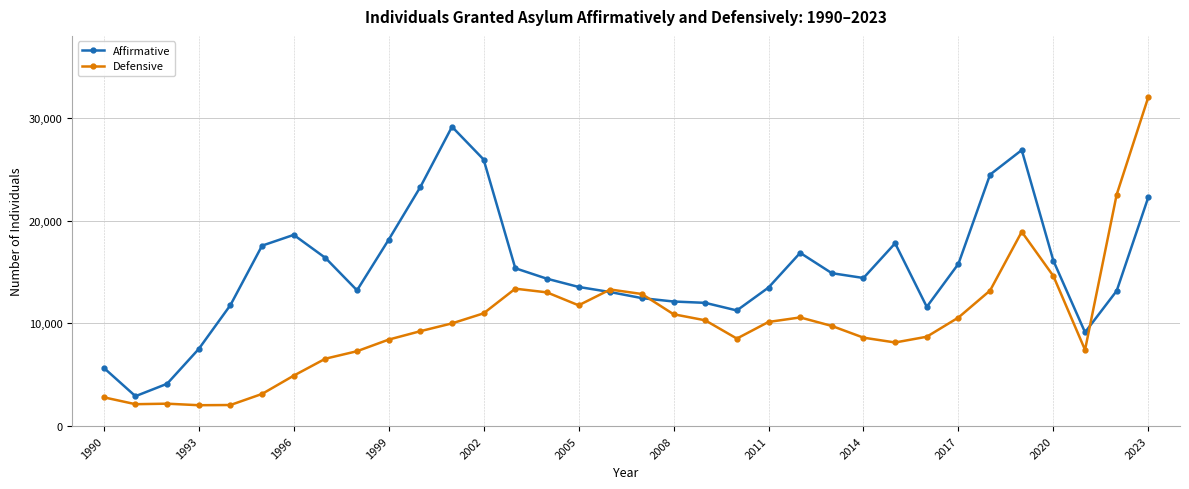

In Defensive, how many points are higher than both neighbors (excluding endpoints)?

5